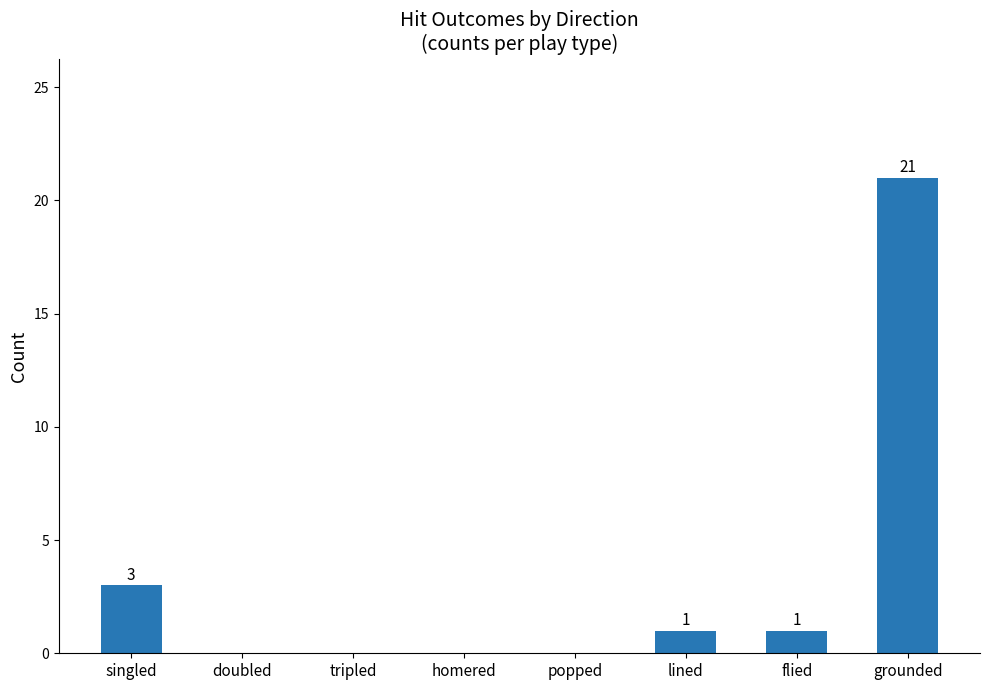

Where does the data first go above 1?

singled